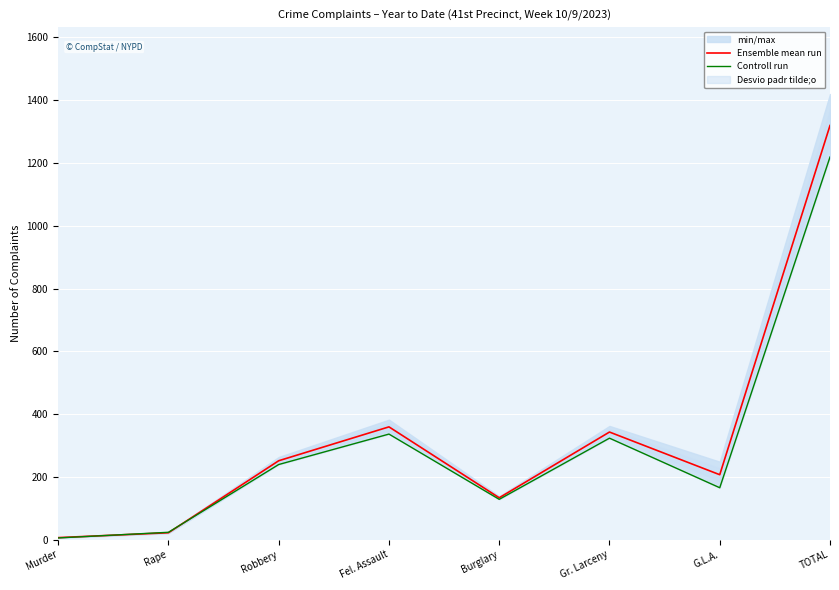

Between Fel. Assault and TOTAL, which is larger?

TOTAL